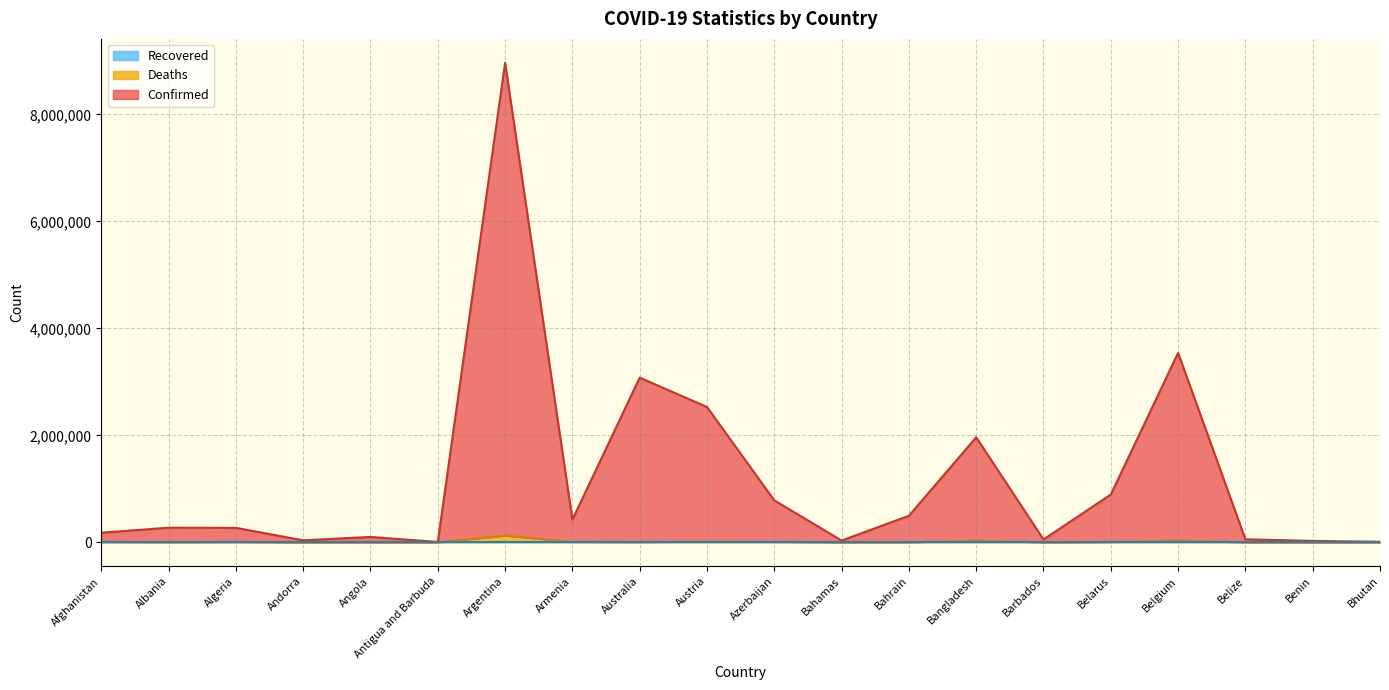

What is the spread (max minus min) of values at Belarus?

887582